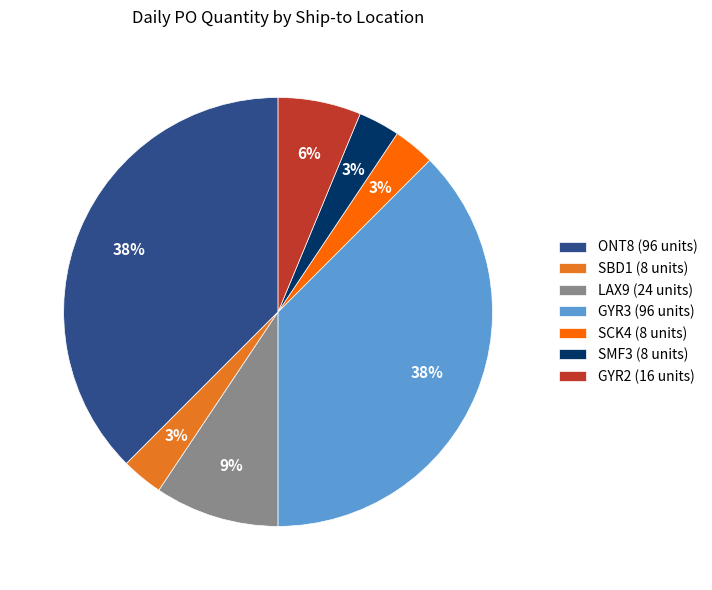

Do GYR3 (96 units) and ONT8 (96 units) together represent more than half of the pie?

Yes